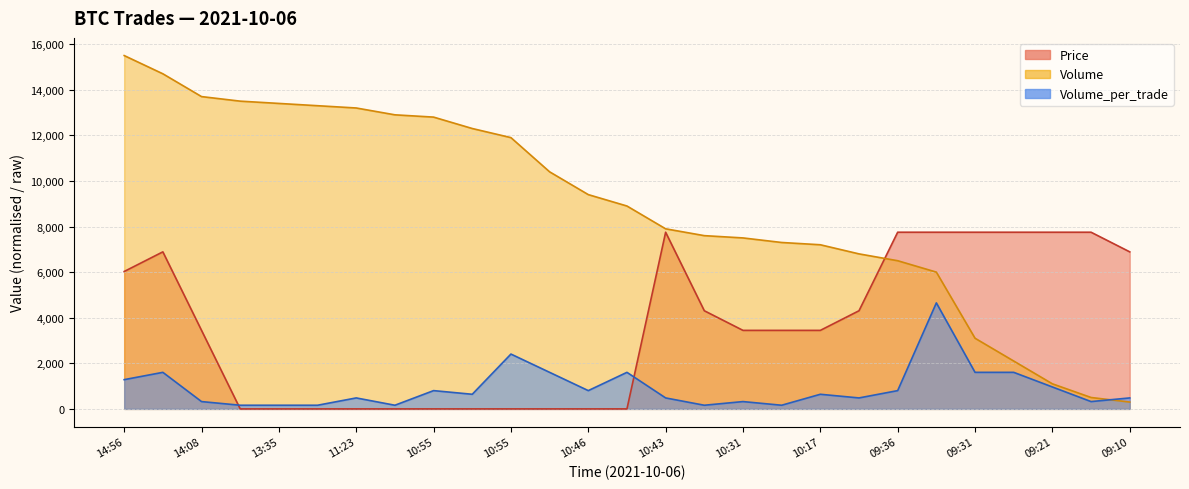

How many data points does each series have?

27